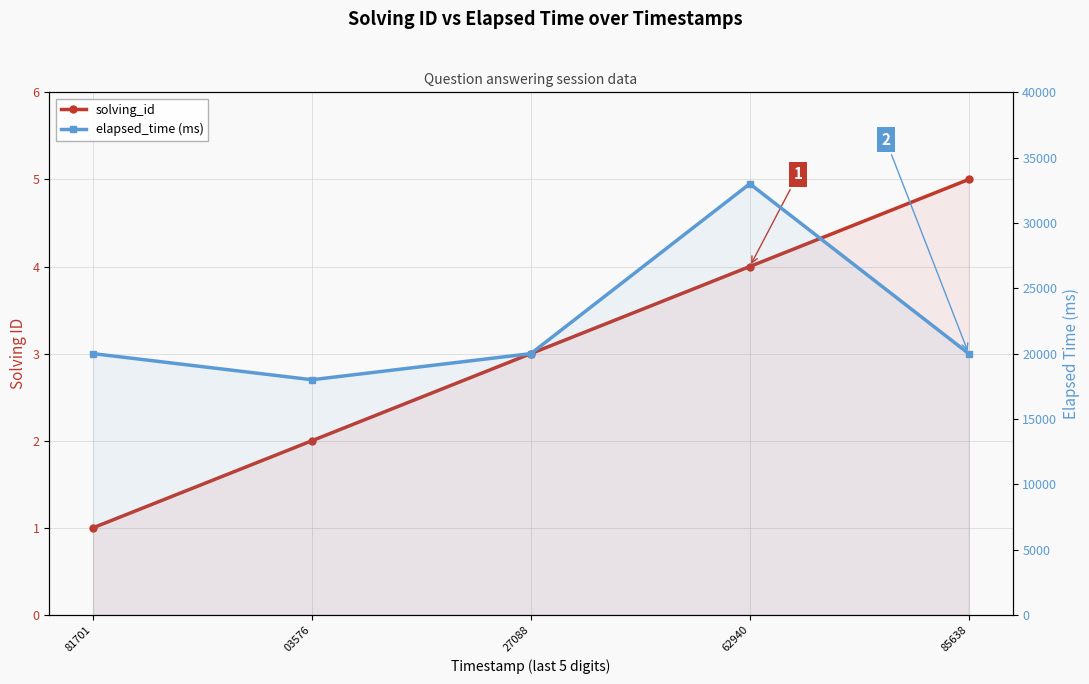

Is it true that elapsed_time (ms) equals 20000 at 27088?

True